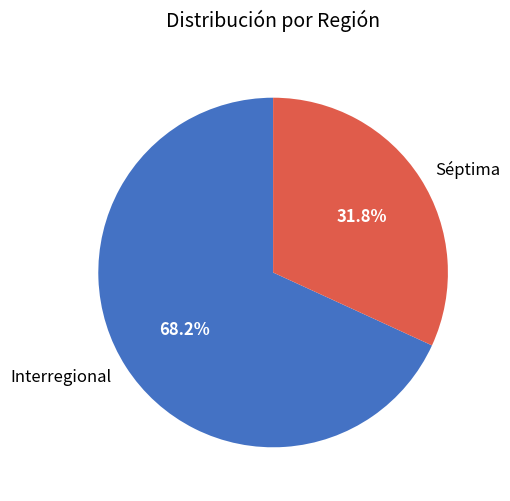

Approximately how many times larger is the value at Séptima compared to Interregional?

0.5